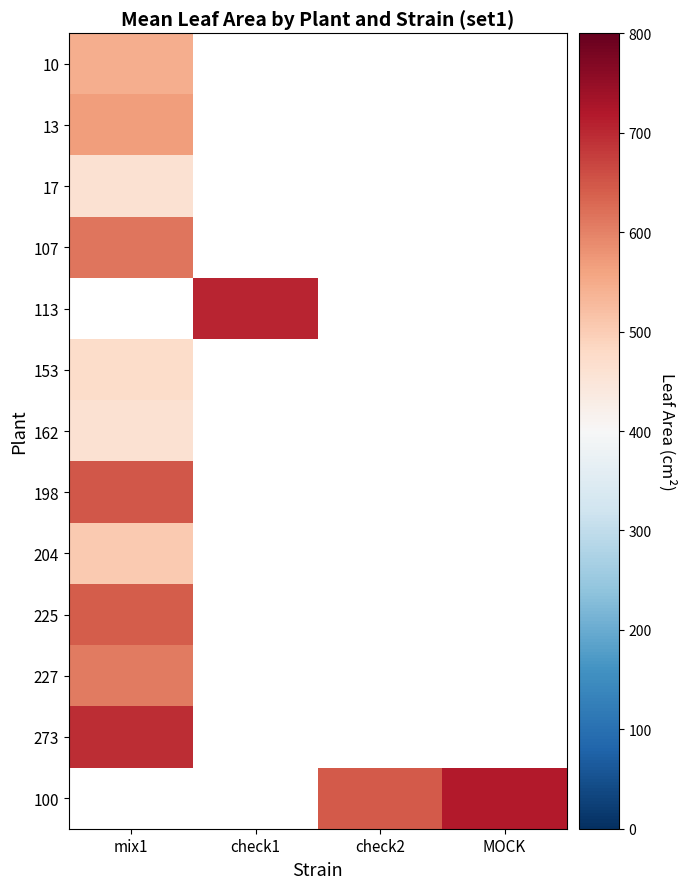

How many positive values does the 204 series have?

1